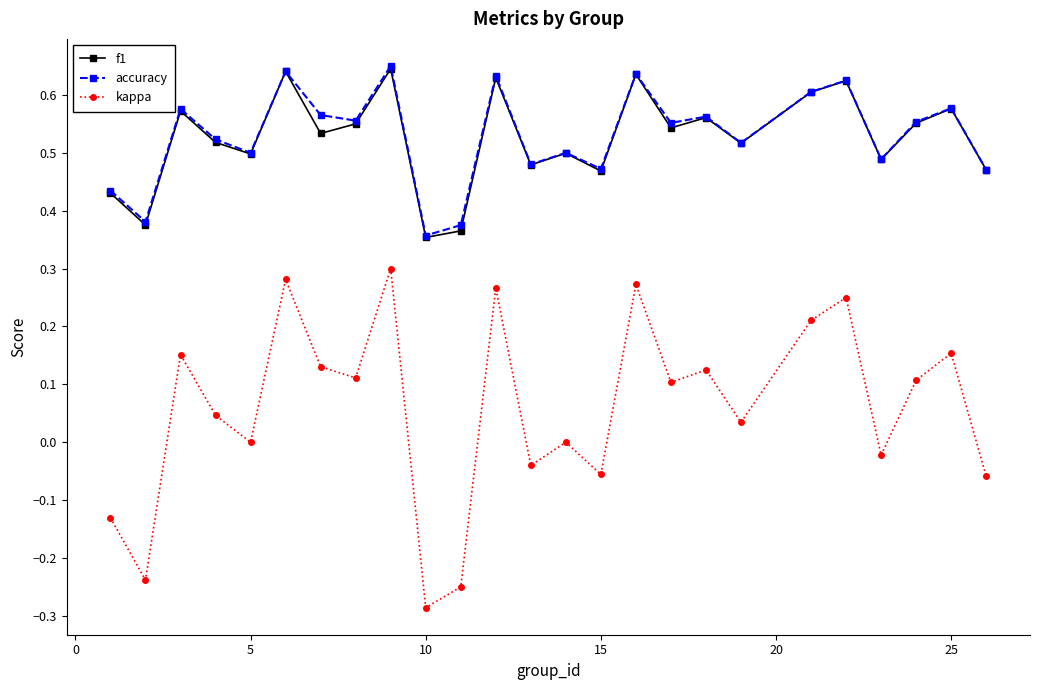

At how many categories does at least one series exceed 0?

25